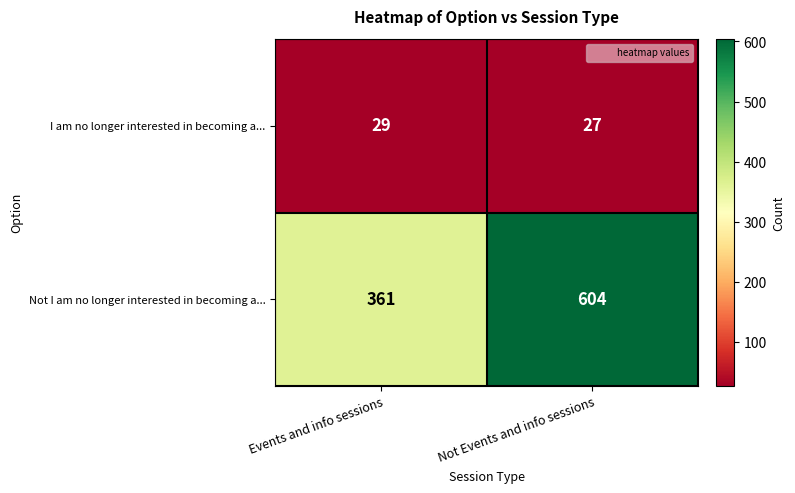

At which label is Not I am no longer interested in becoming a... closest to 482?

Events and info sessions